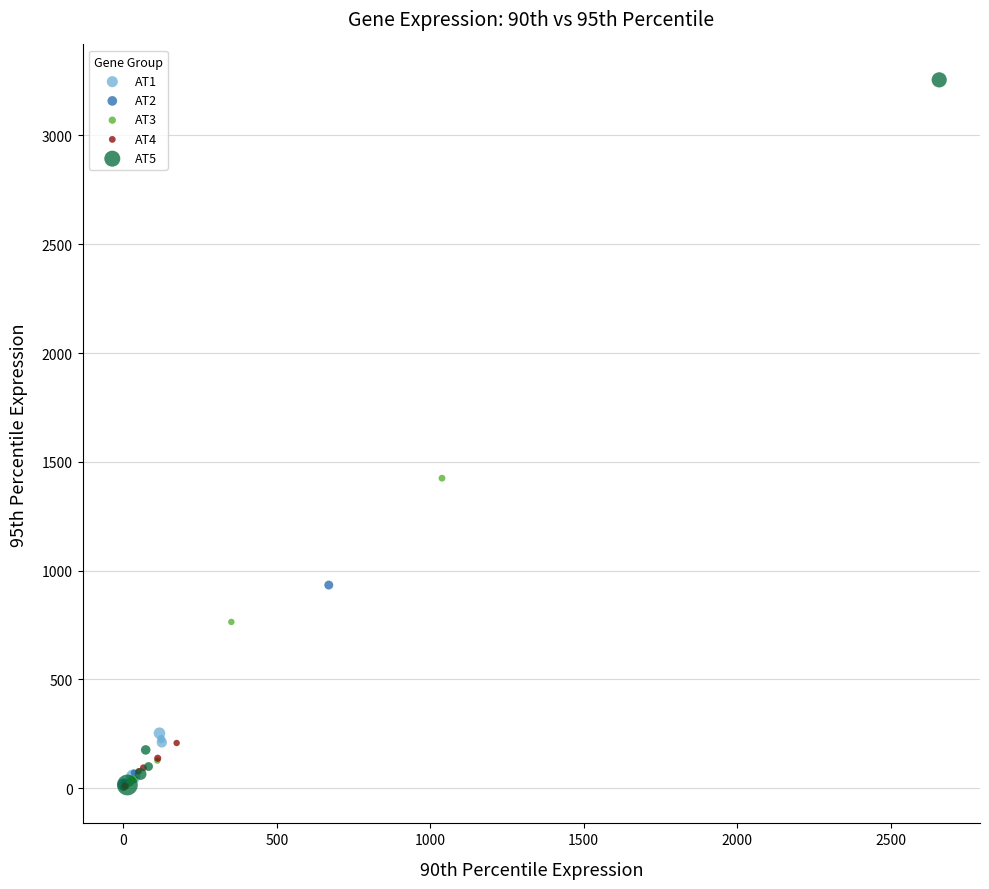

Which series reaches the maximum Y coordinate?

AT5